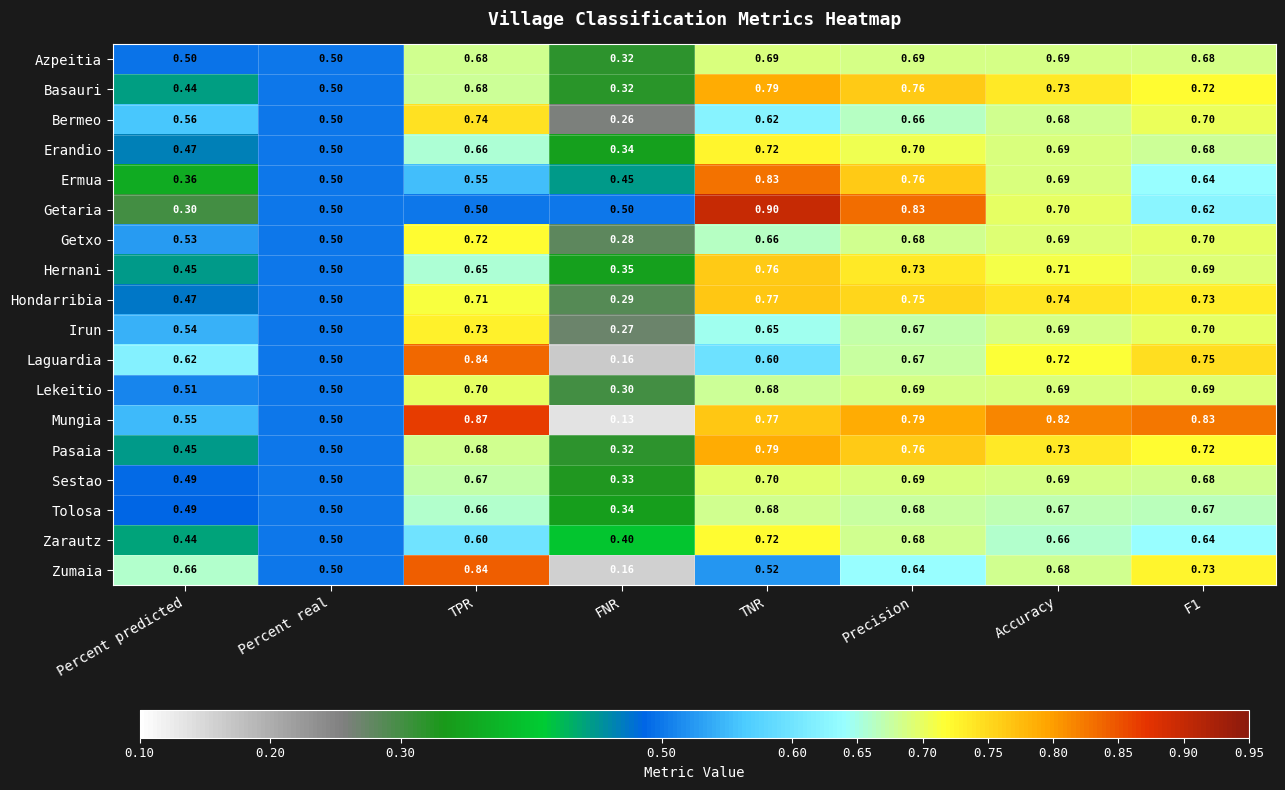

What is the greatest value displayed?

0.9